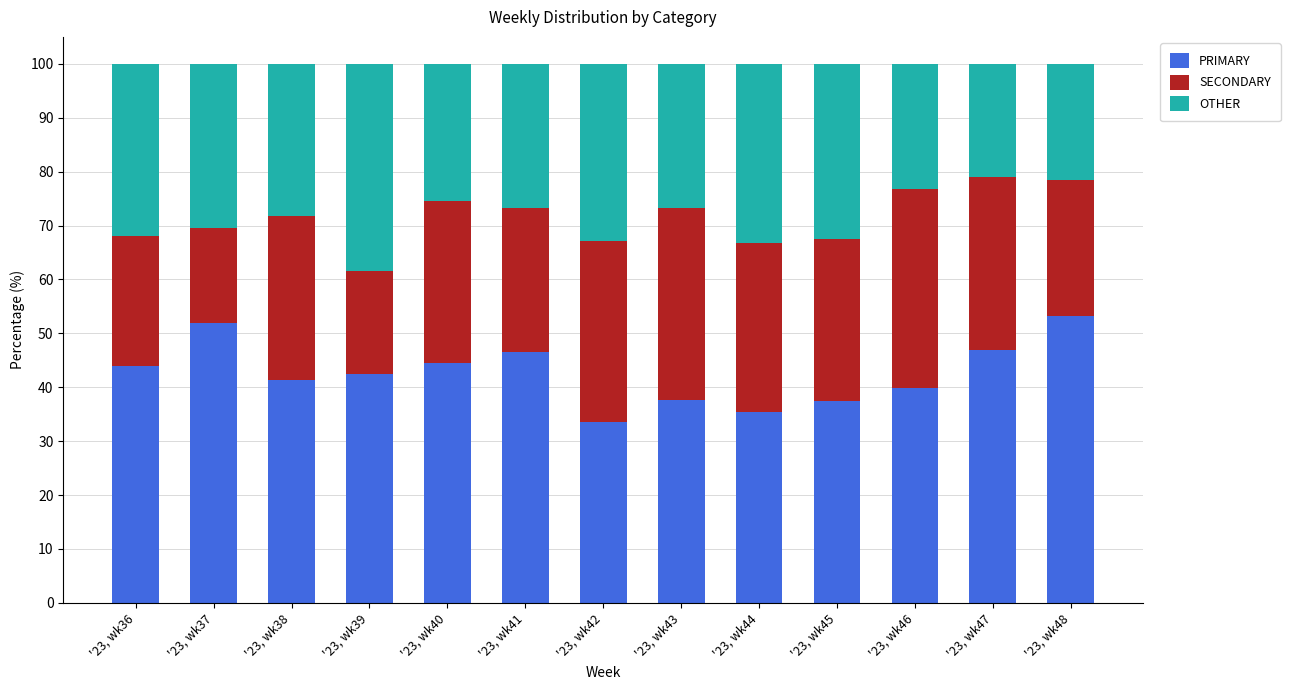

What is the difference between the maximum and minimum values in the PRIMARY series?

19.6